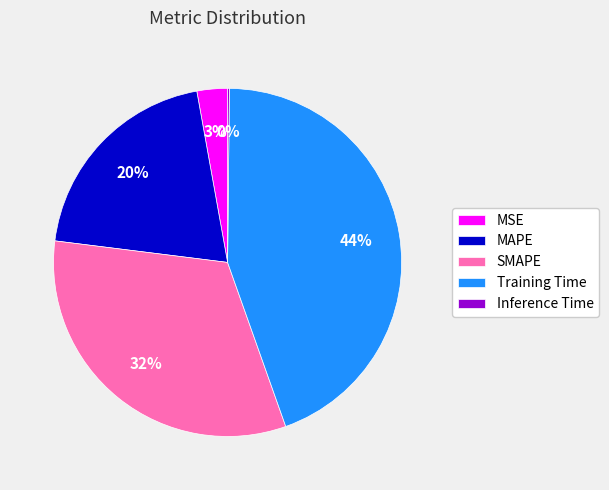

Which category has the biggest portion of the pie?

Training Time